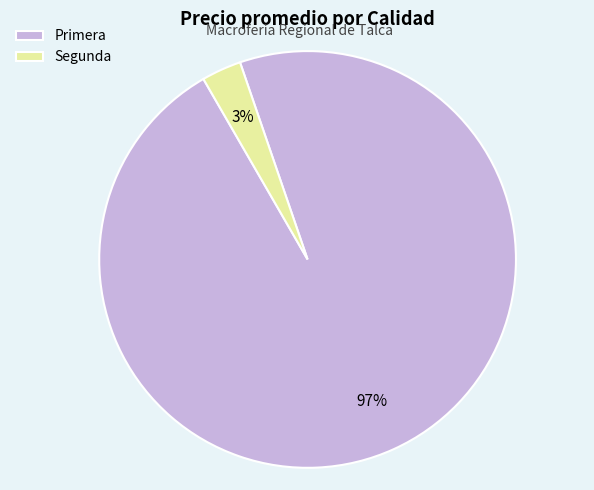

To the nearest percent, what is the difference between the largest and smallest slice percentages?

94%